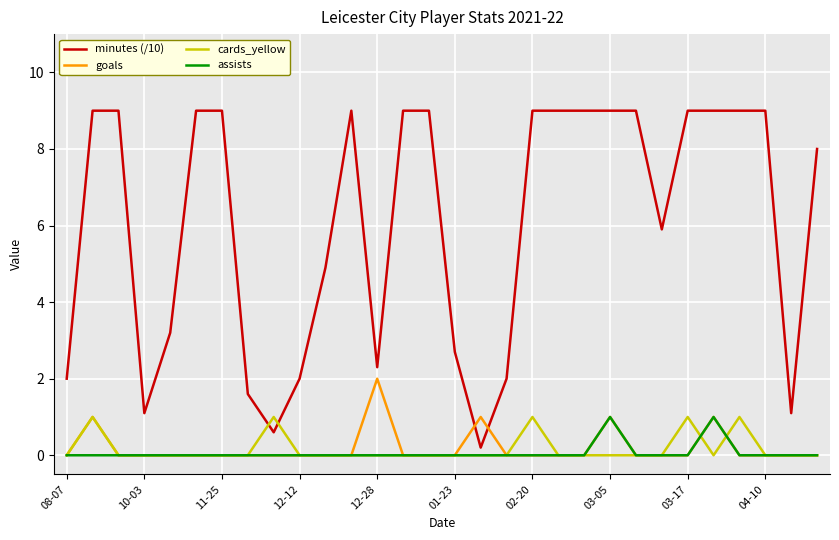

In assists, how many points are higher than both neighbors (excluding endpoints)?

2